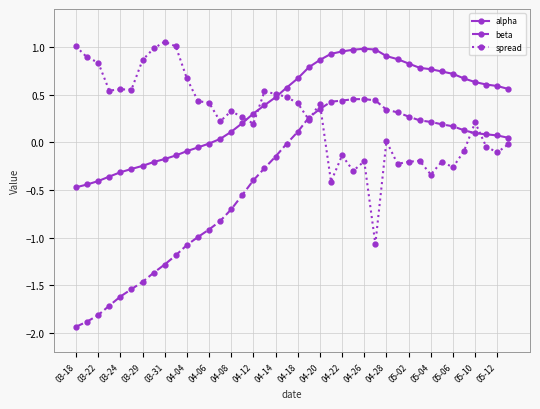

How many times do spread and alpha cross each other?

3